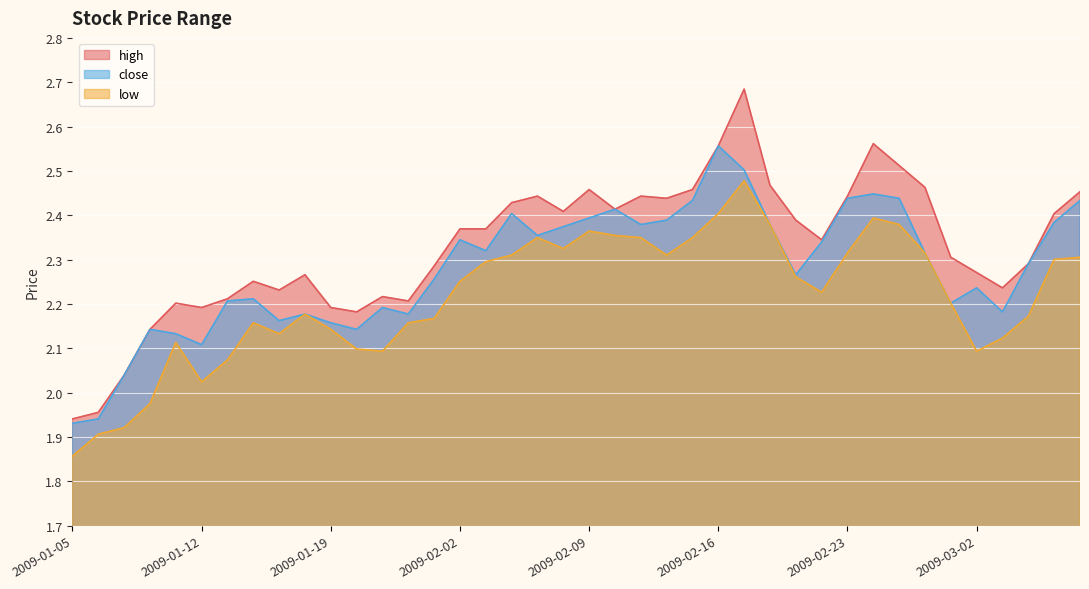

True or false: high and low intersect in this chart.

False